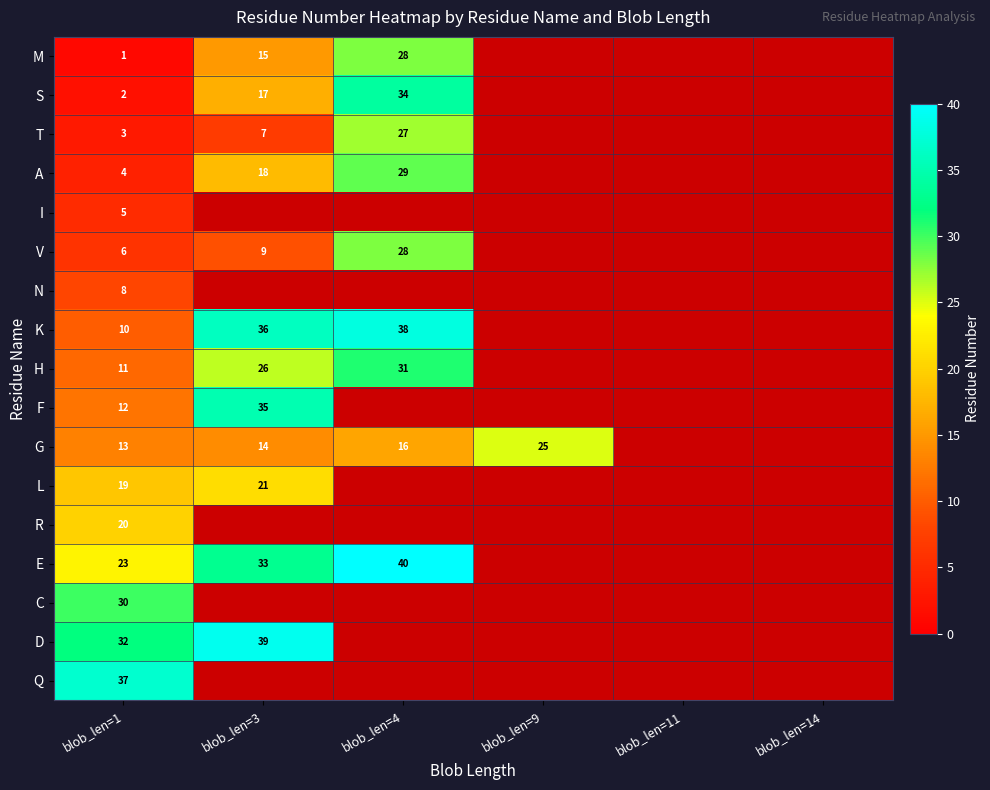

What is the difference between the highest and lowest values at blob_len=1?

36